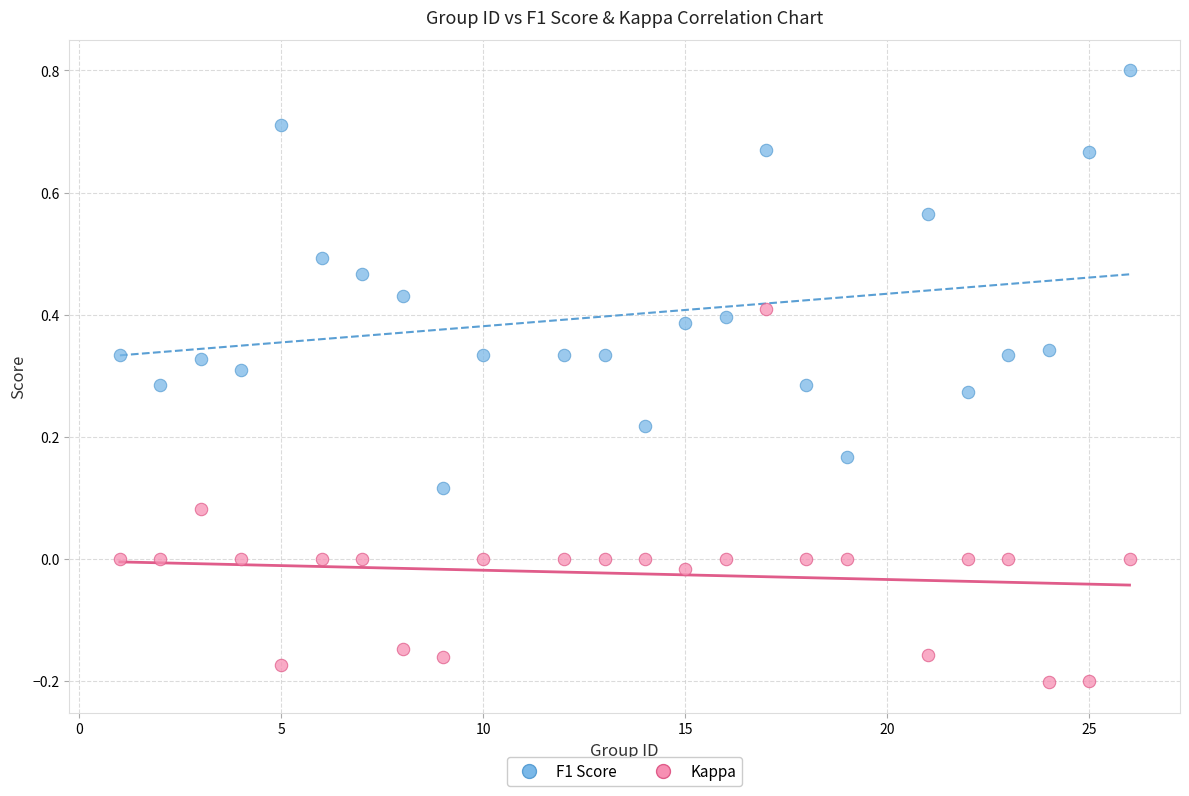

Across all data points, what is the range of Y values (max minus min)?

1.0